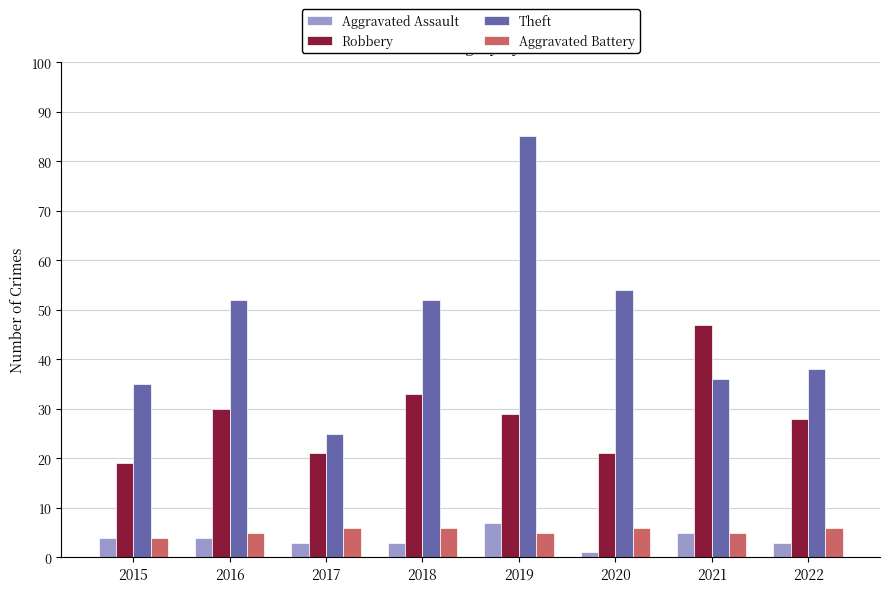

How many data points in Robbery are less than 29?

4